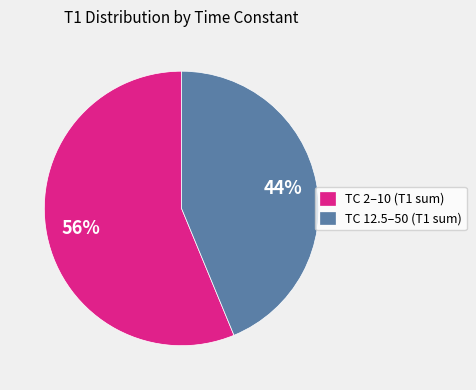

Approximately how many times larger is the value at TC 12.5–50 (T1 sum) compared to TC 2–10 (T1 sum)?

0.8